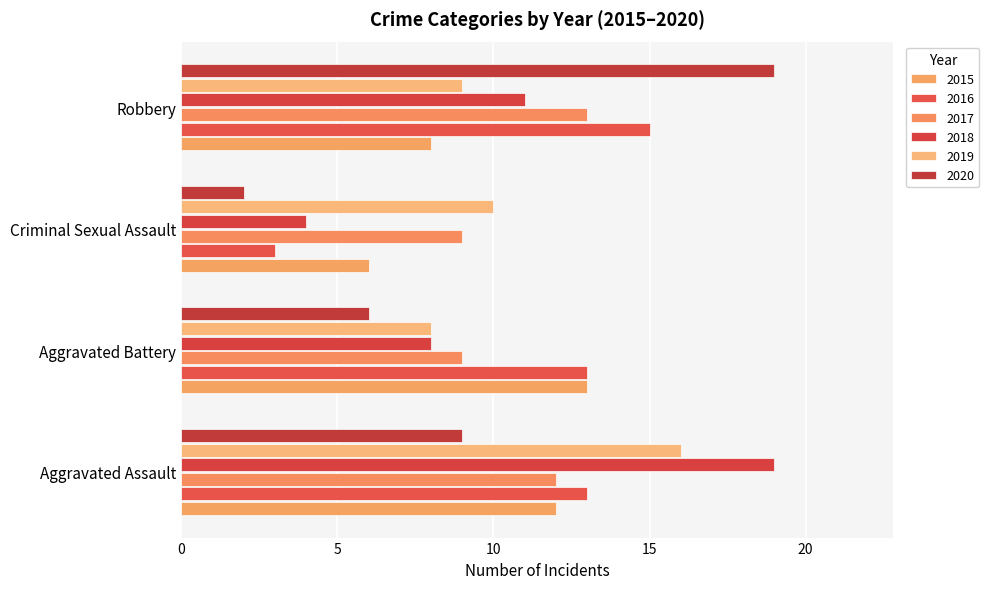

What is the minimum value shown in the chart?

2